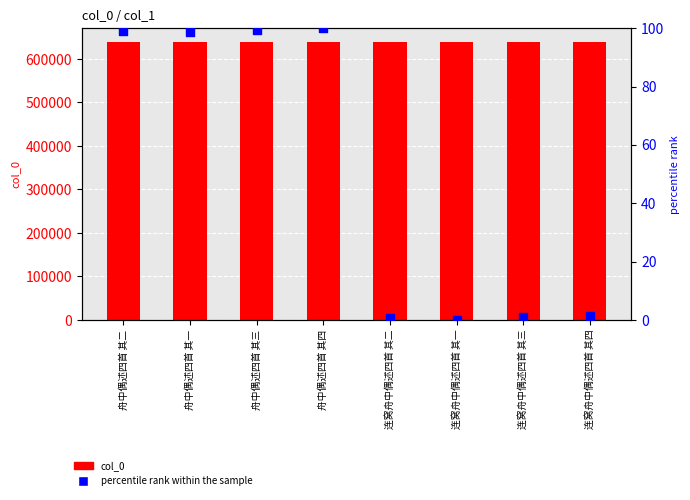

At how many categories does at least one series exceed 512438?

8